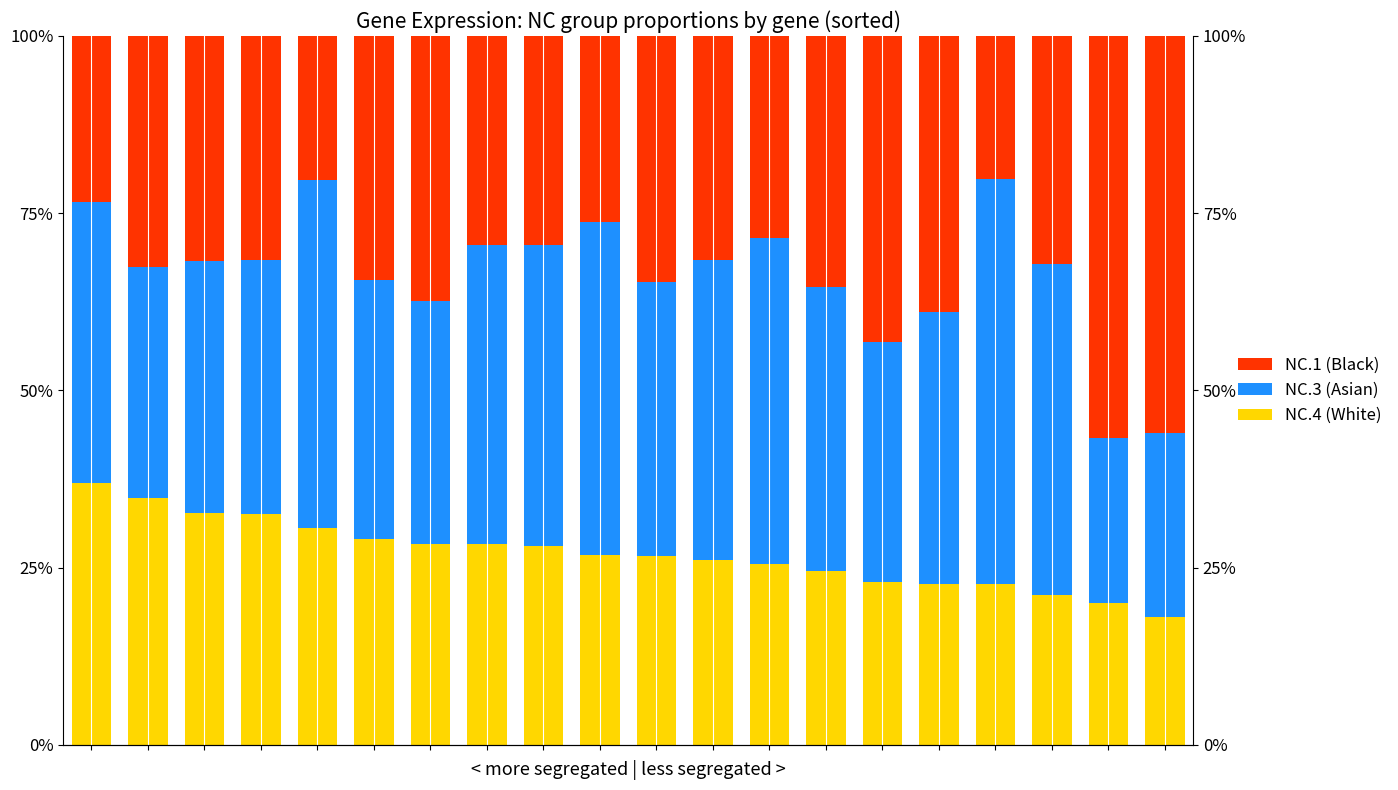

Is it true that Asian equals 51.8 at 2?

False